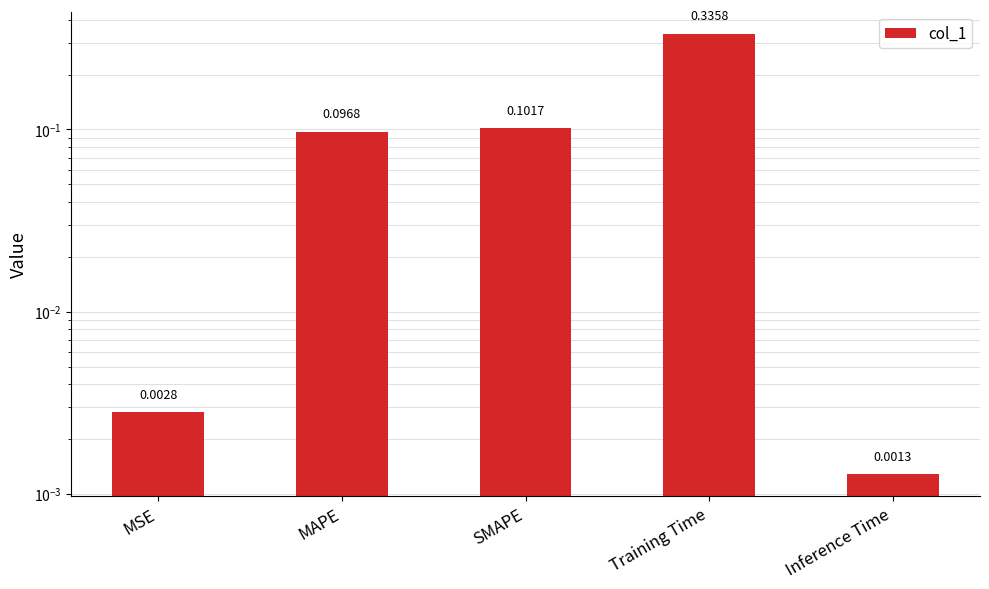

Which has a higher value, SMAPE or Training Time?

Training Time